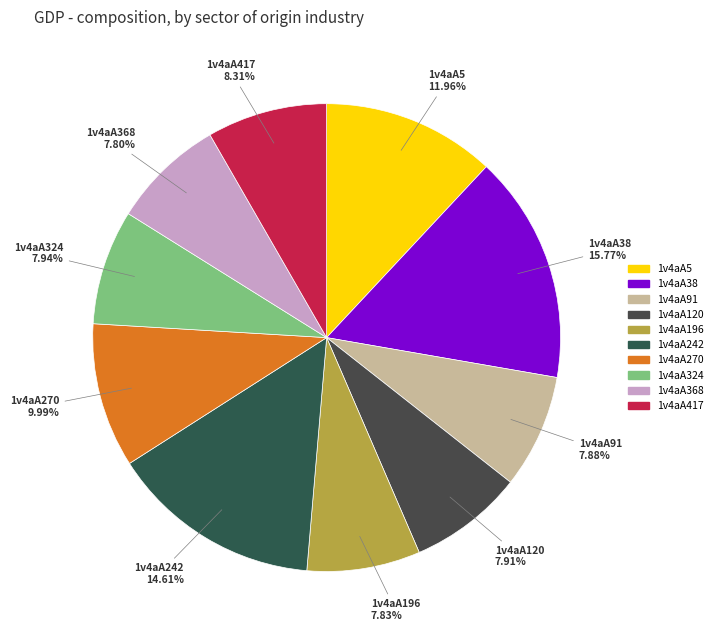

Which slice is the largest?

1v4aA38